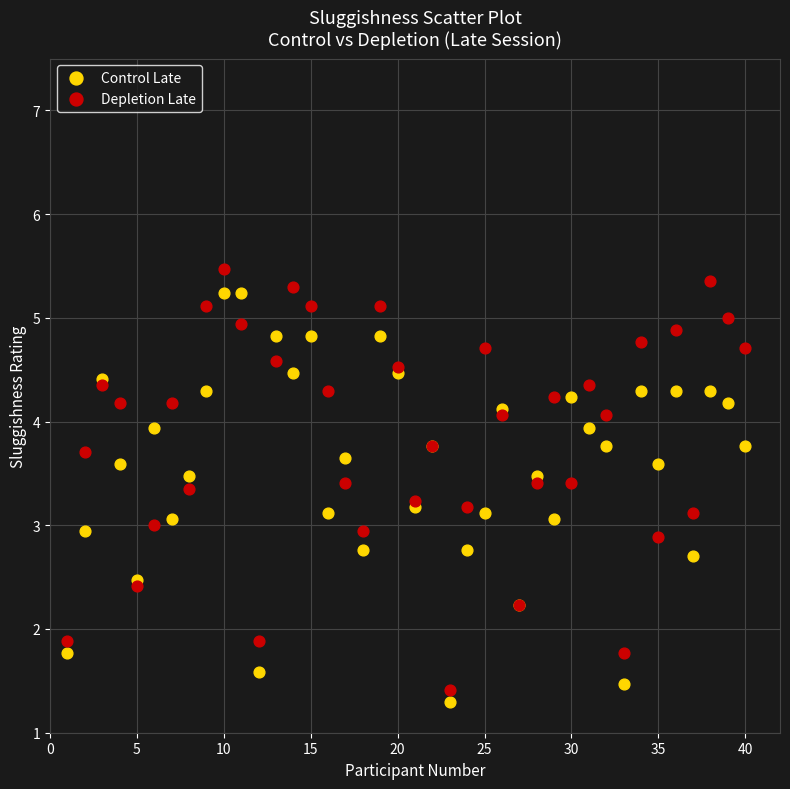

What are all the series names shown in the legend?

Control Late, Depletion Late